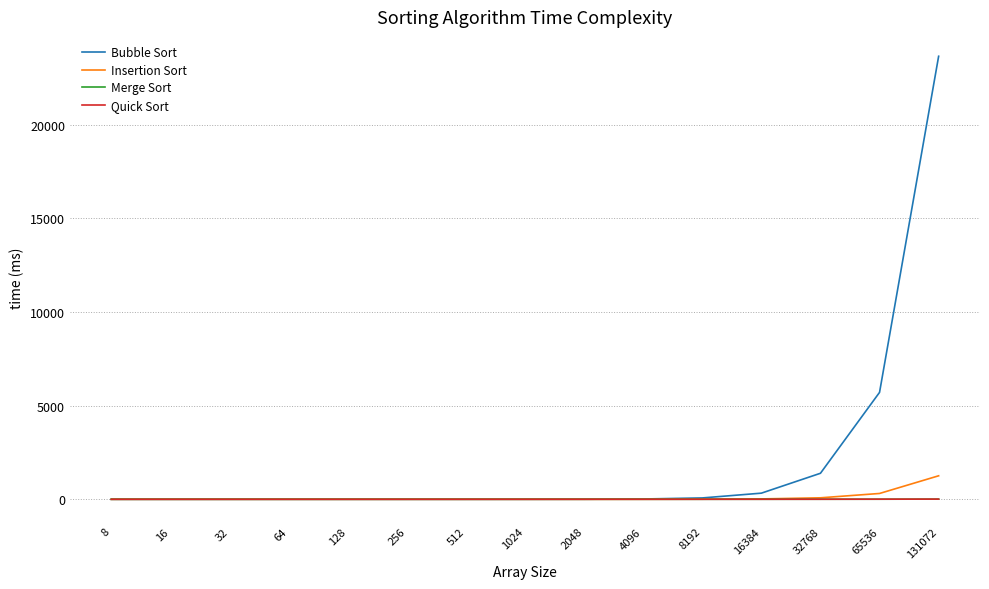

What is the maximum value shown in the chart?

23649.2